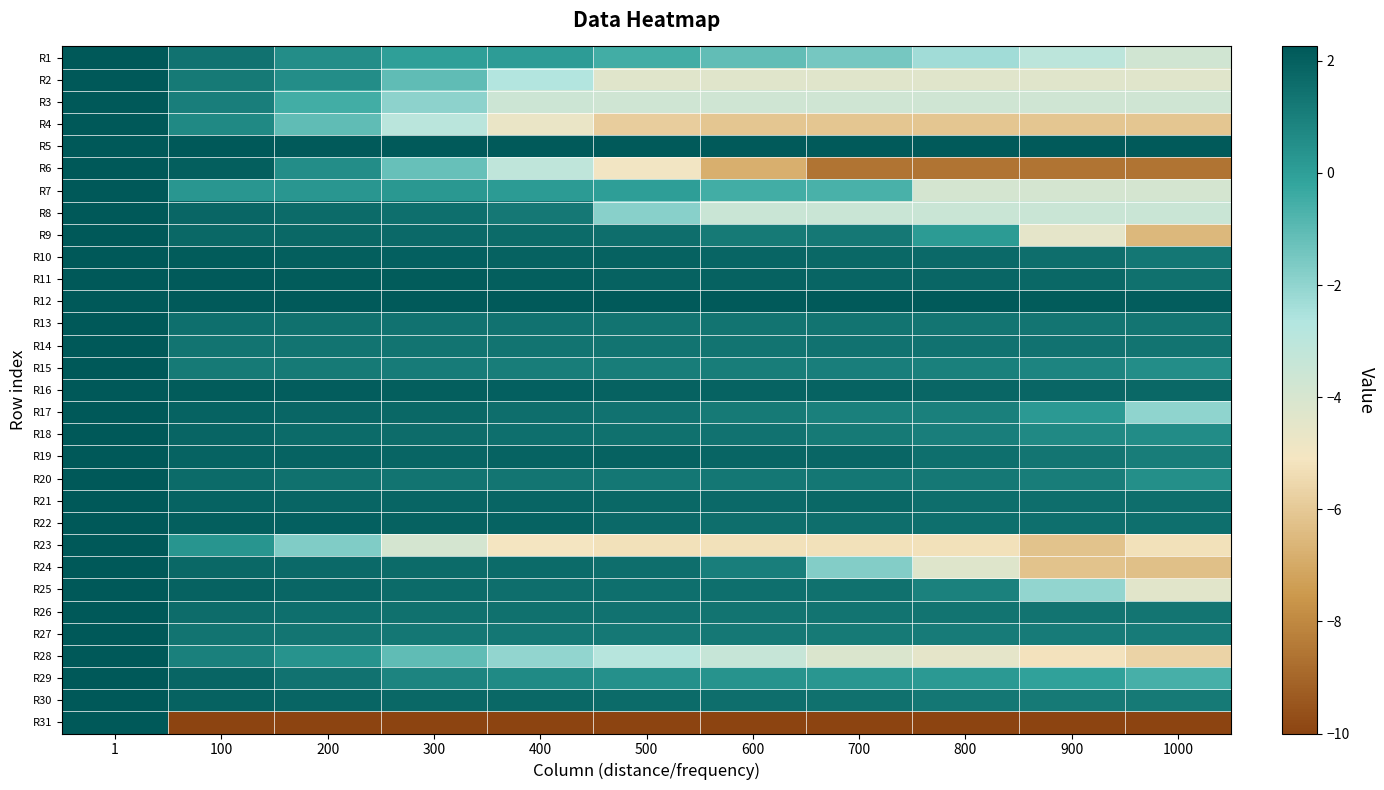

What is the smallest value displayed?

-10.0